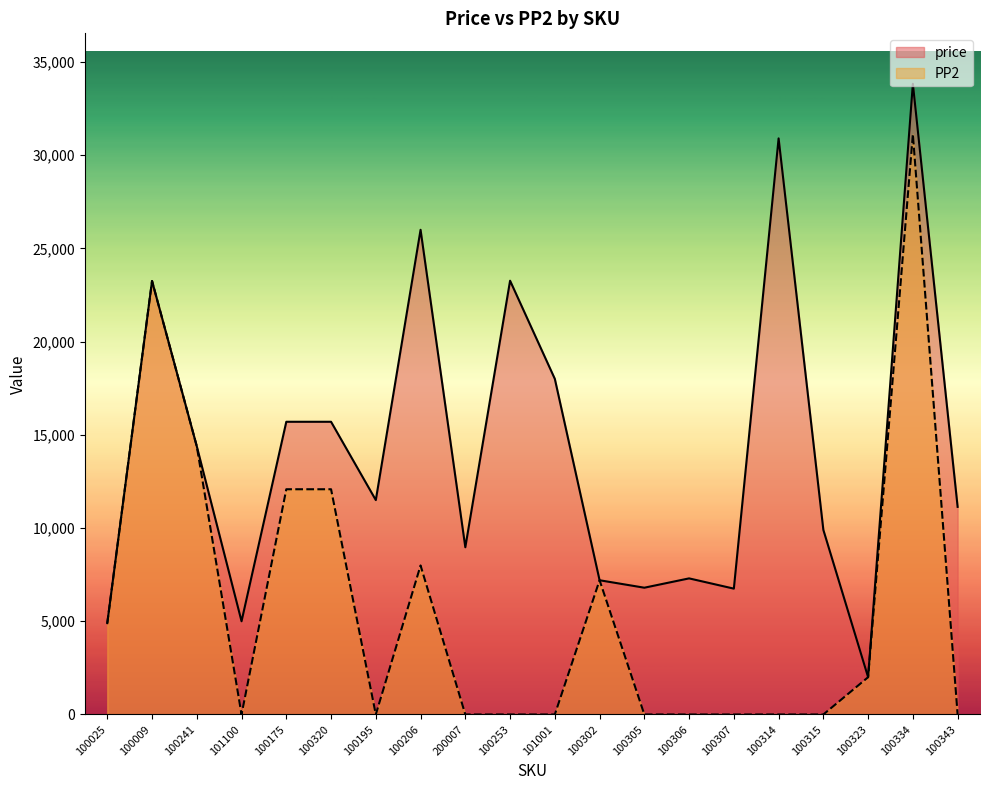

At which label does PP2 reach its minimum?

101100